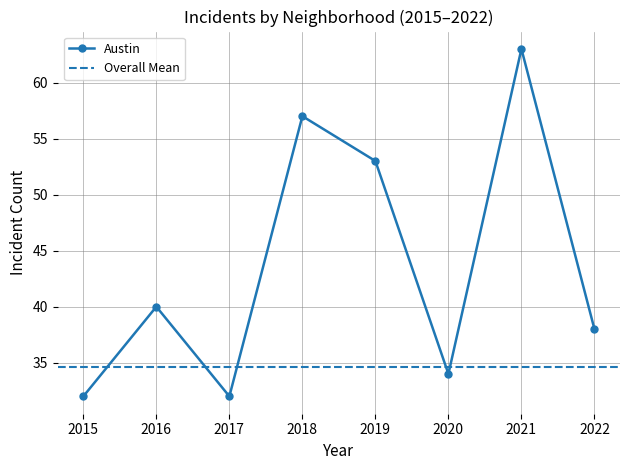

At which category does Austin reach its first local peak?

2016